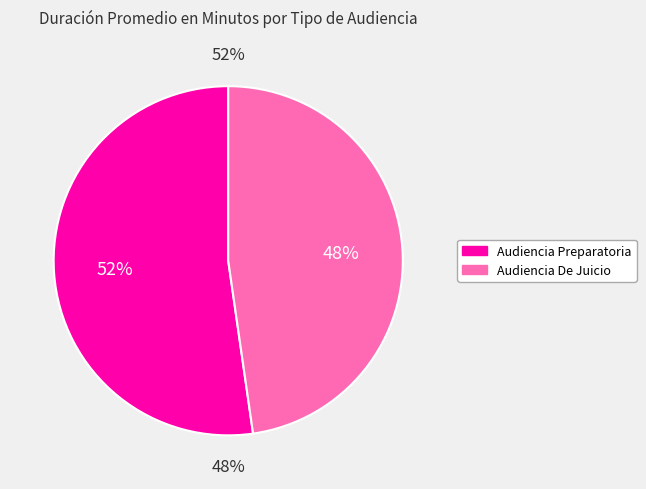

Rank the categories by value from highest to lowest.

Audiencia Preparatoria, Audiencia De Juicio